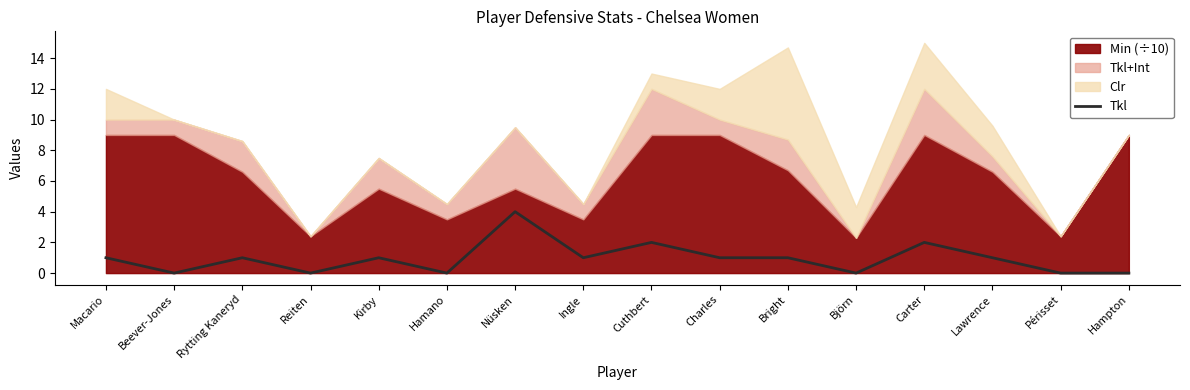

The Tkl series shows 0 at Björn. True or false?

True